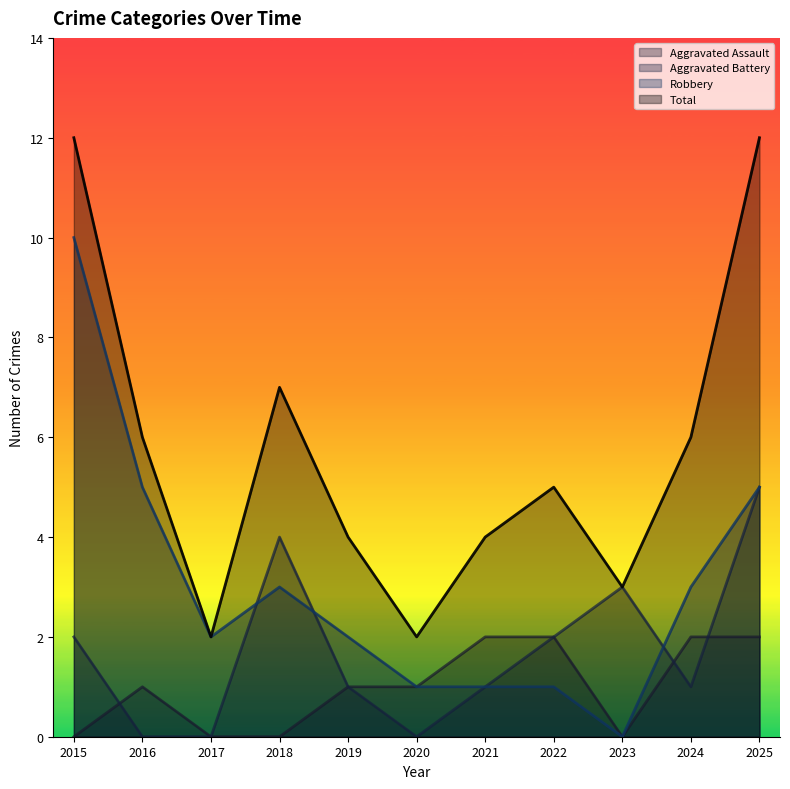

At which category does the chart reach its minimum across all series?

2015